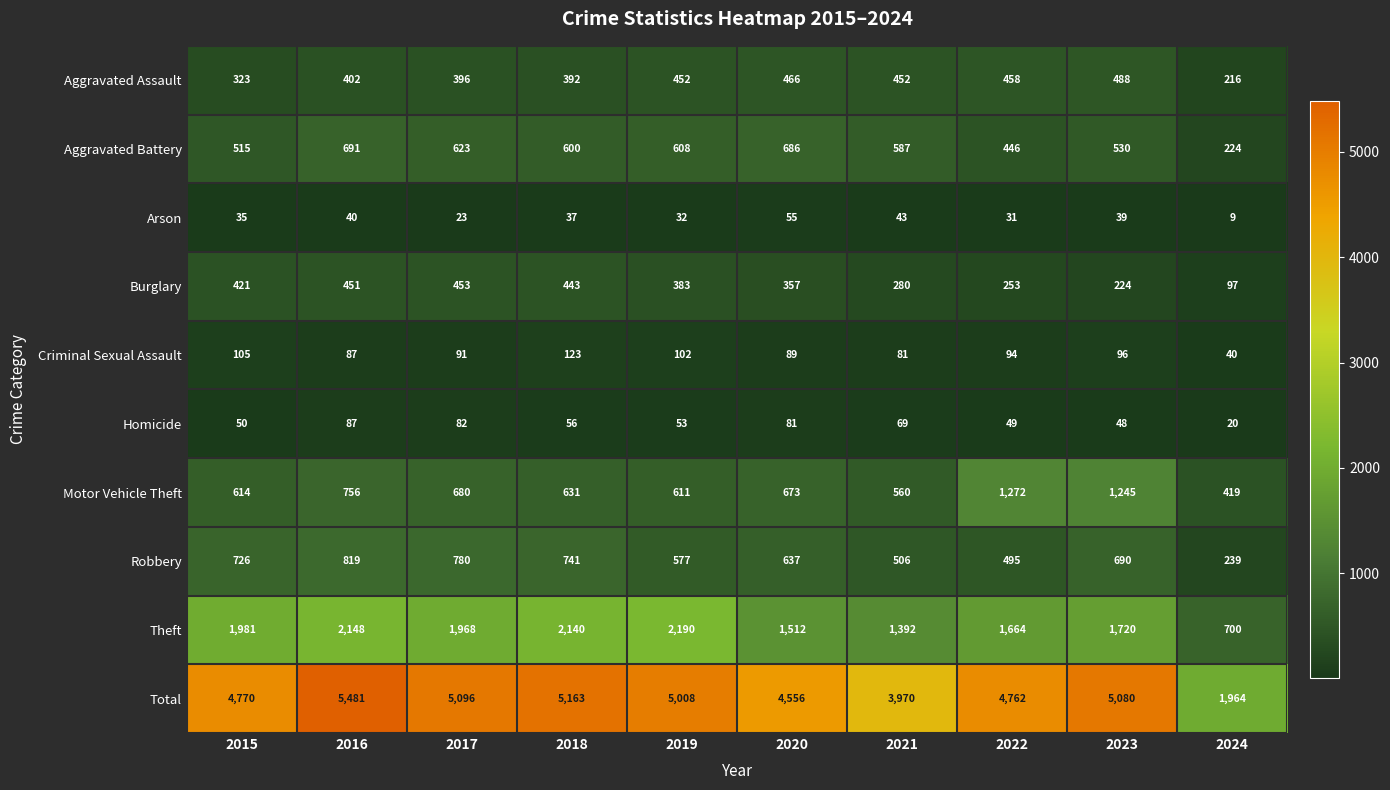

Count the number of categories in the chart.

10